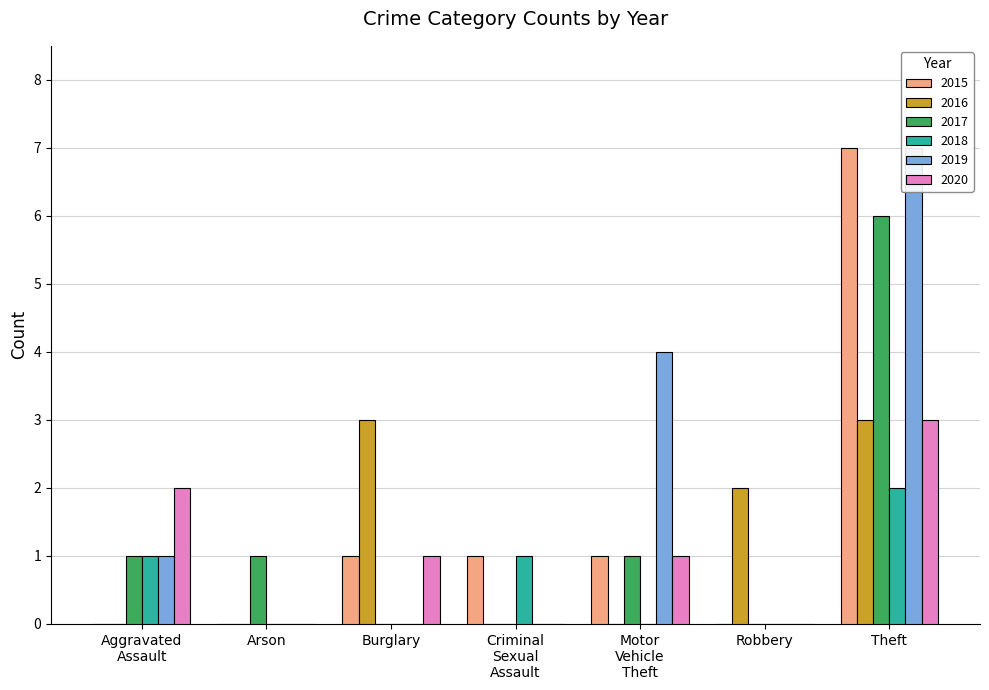

Does the chart contain stacked bars?

No